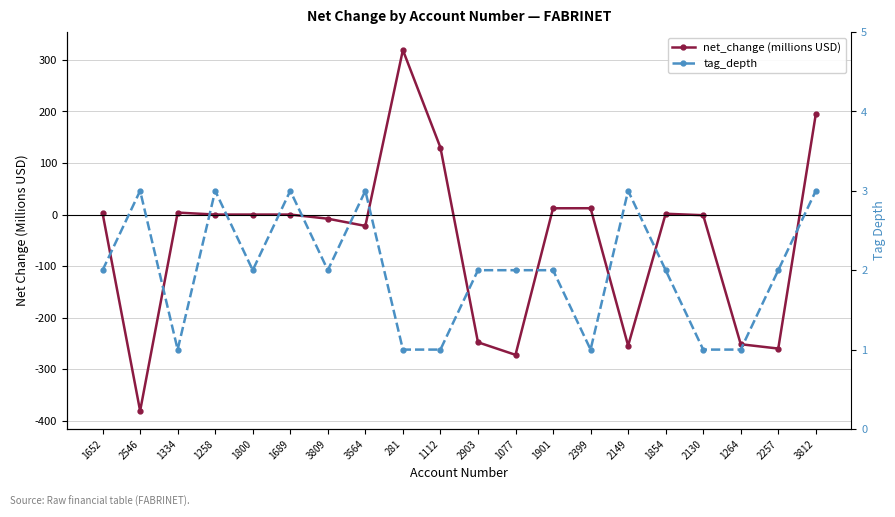

The tag_depth series shows 0.3 at 1334. True or false?

False